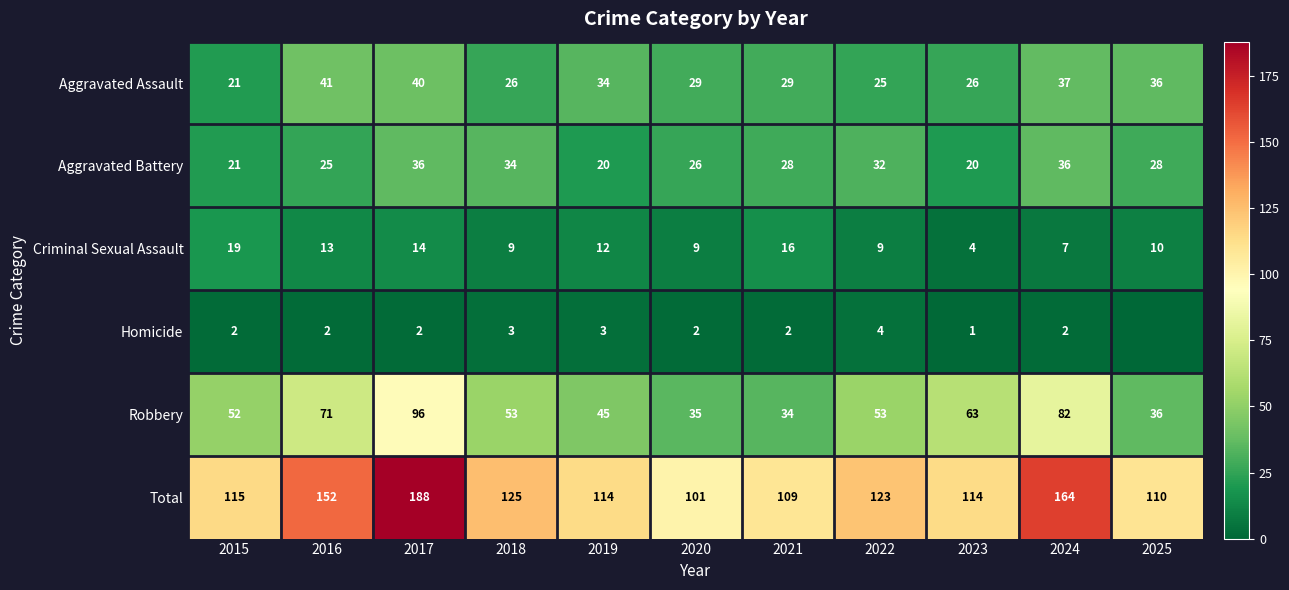

The Aggravated Battery series shows 34 at 2018. True or false?

True